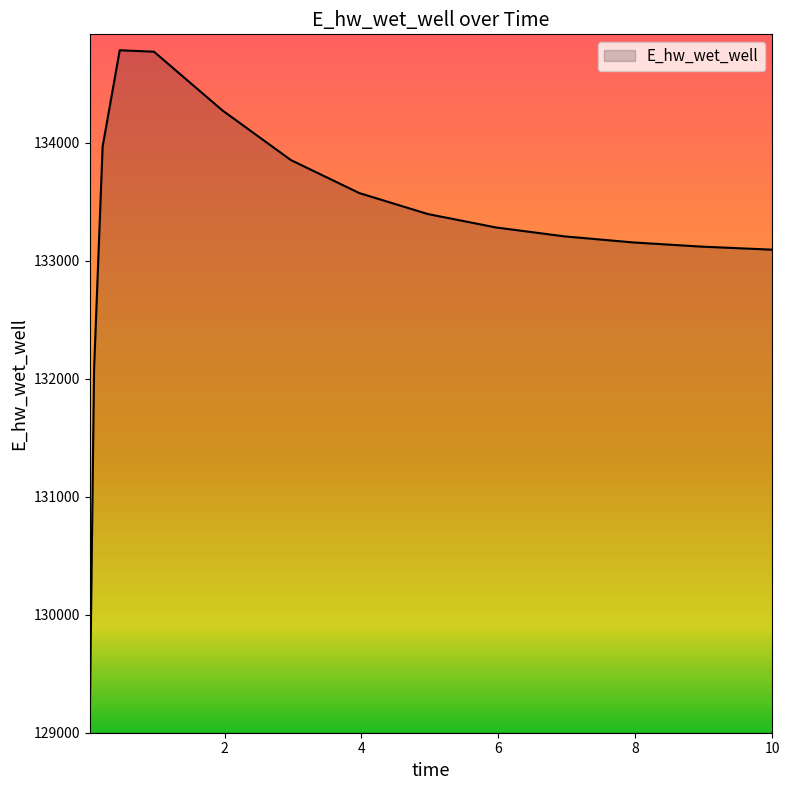

What is the greatest value displayed?

134782.2